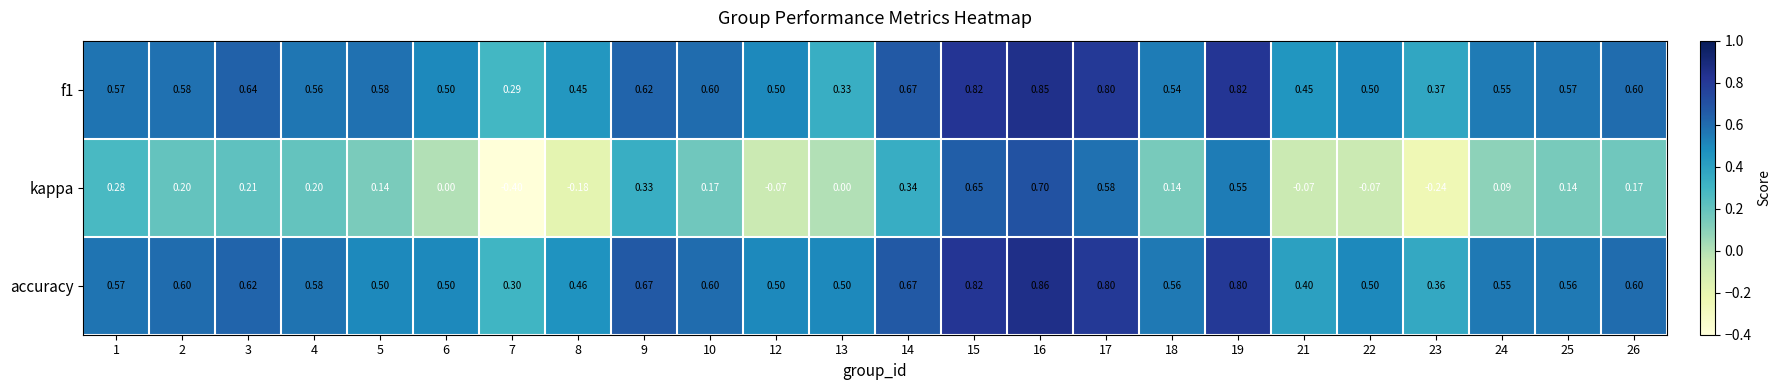

Which series has the largest total across all categories?

accuracy